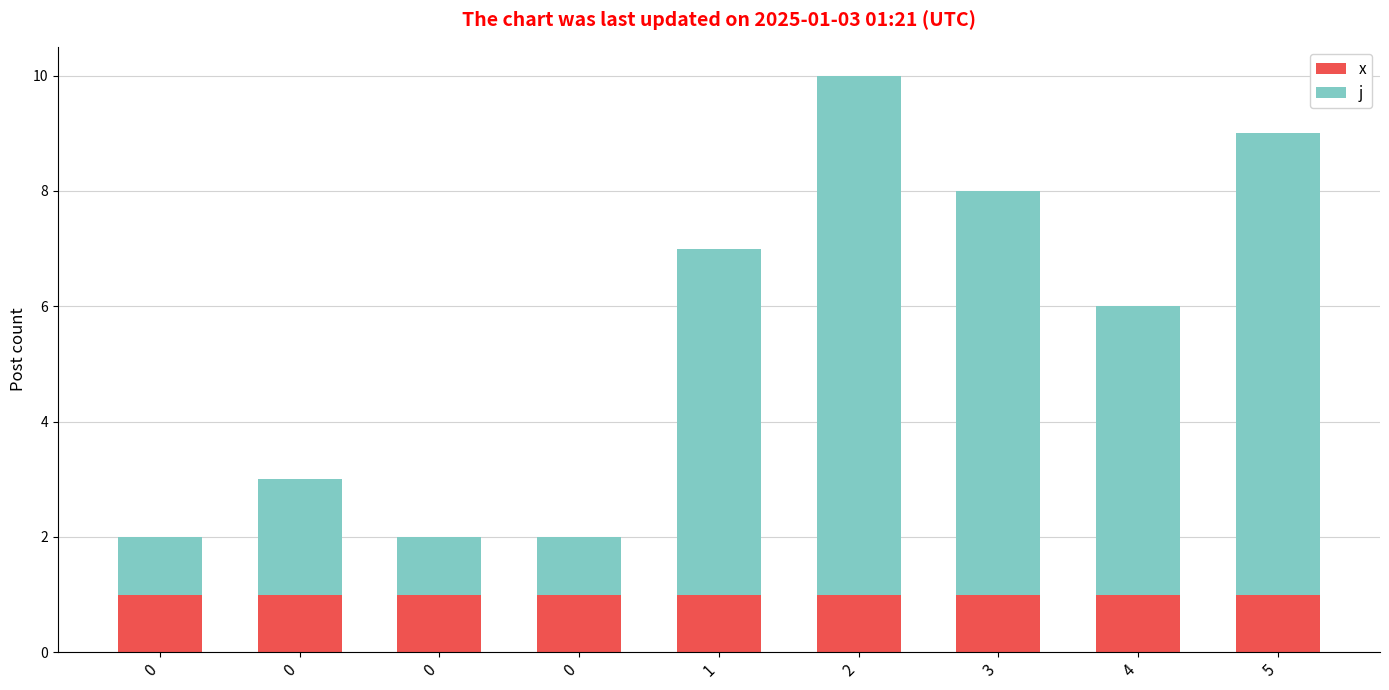

What are all the series names shown in the legend?

x, j